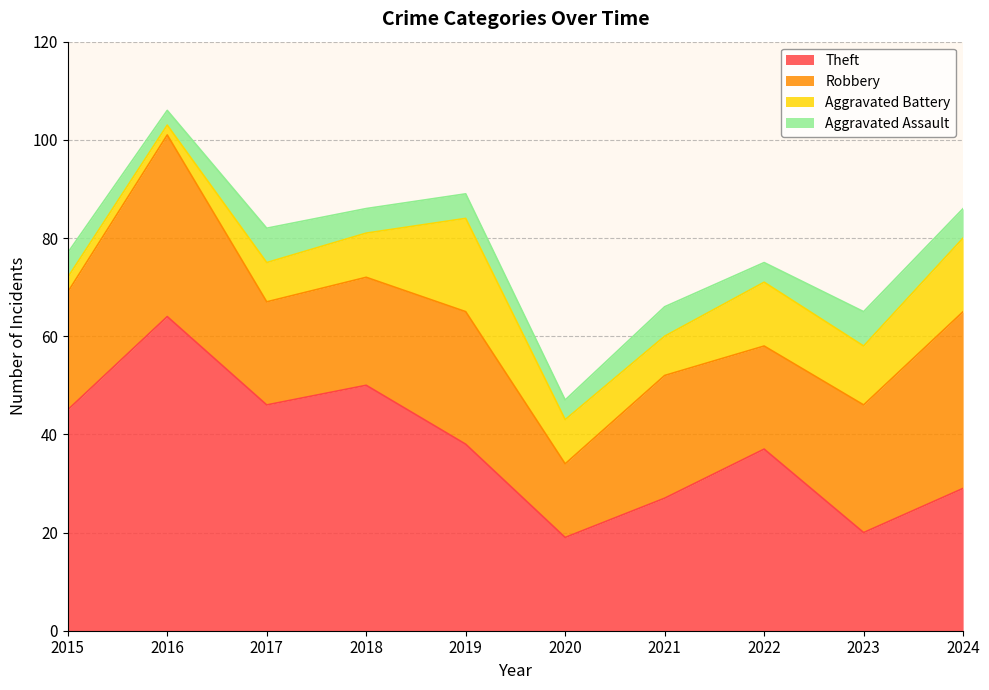

Which series has the largest total across all categories?

Theft